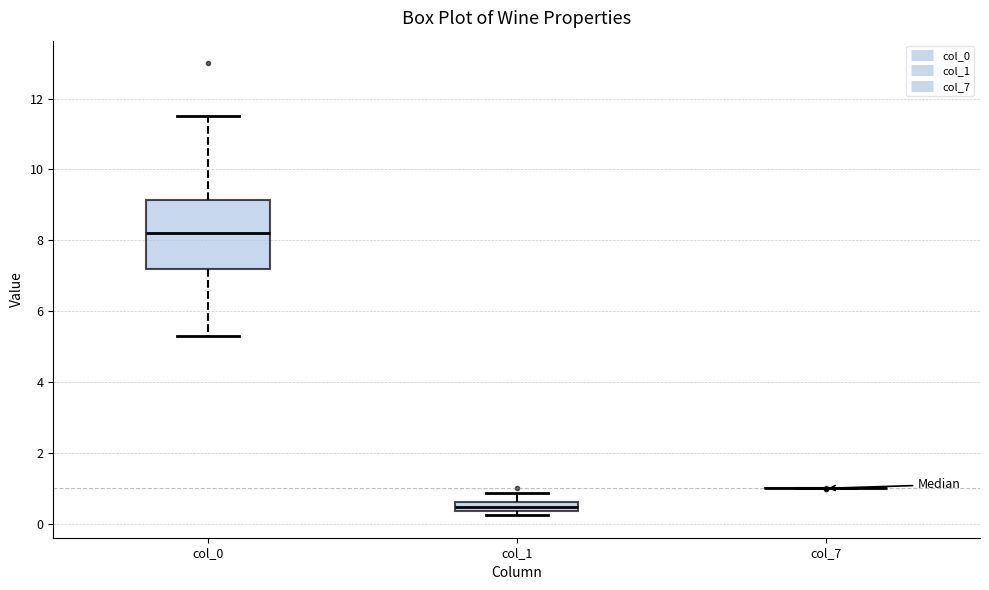

Which box is the tallest, from its lower edge to its upper edge?

col_0